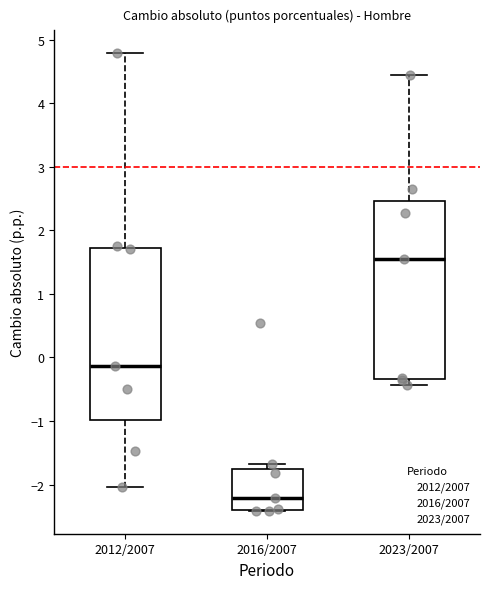

Which box's median line is the highest?

2023/2007